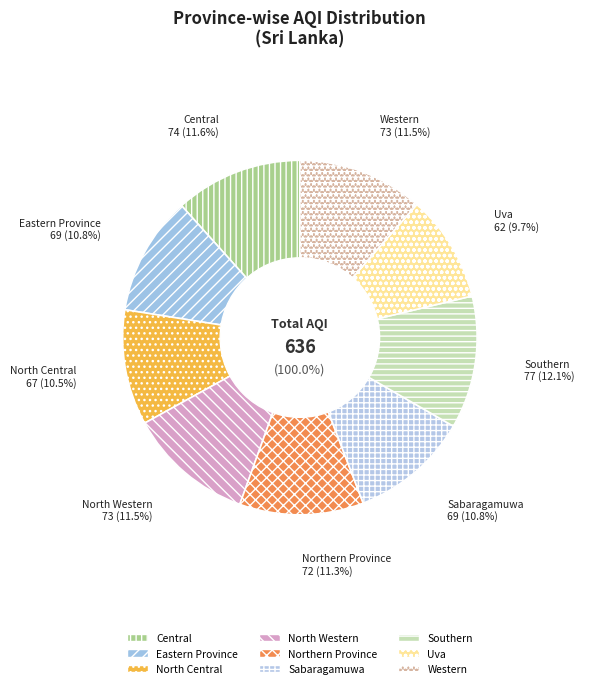

To the nearest percent, what percentage of the pie is Central?

12%